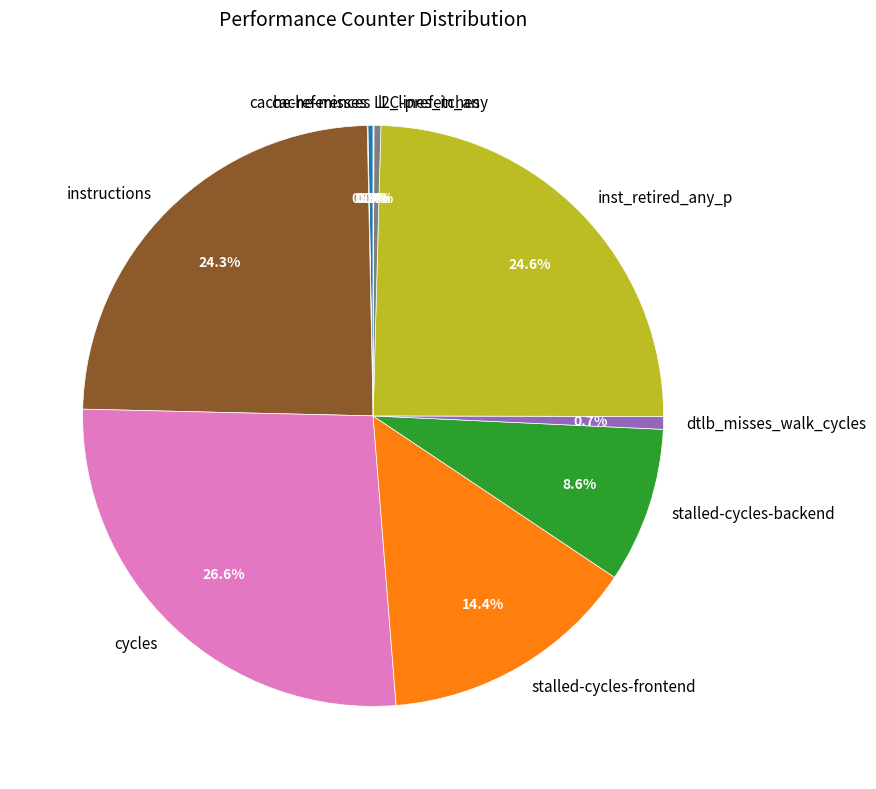

What percentage is the stalled-cycles-frontend slice, to the nearest percent?

14%